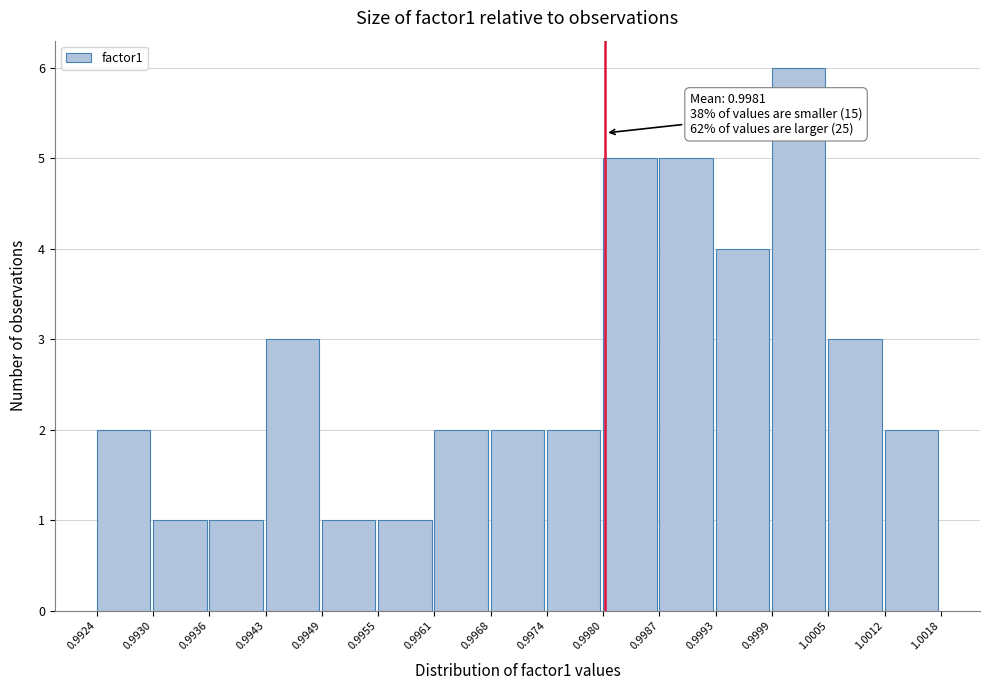

Which range on the x-axis has the tallest bar?

0.9999 to 1.0005